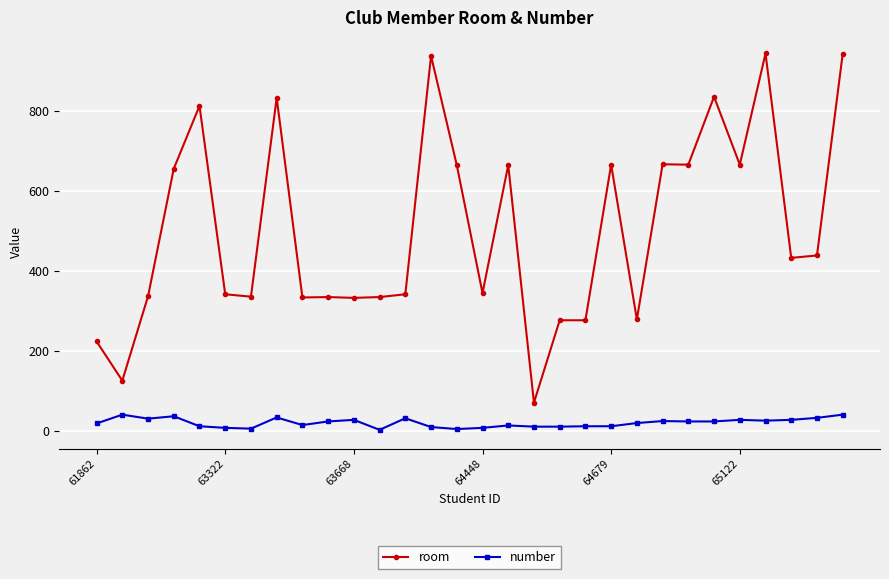

True or false: number has more than 1 interior local peaks.

True